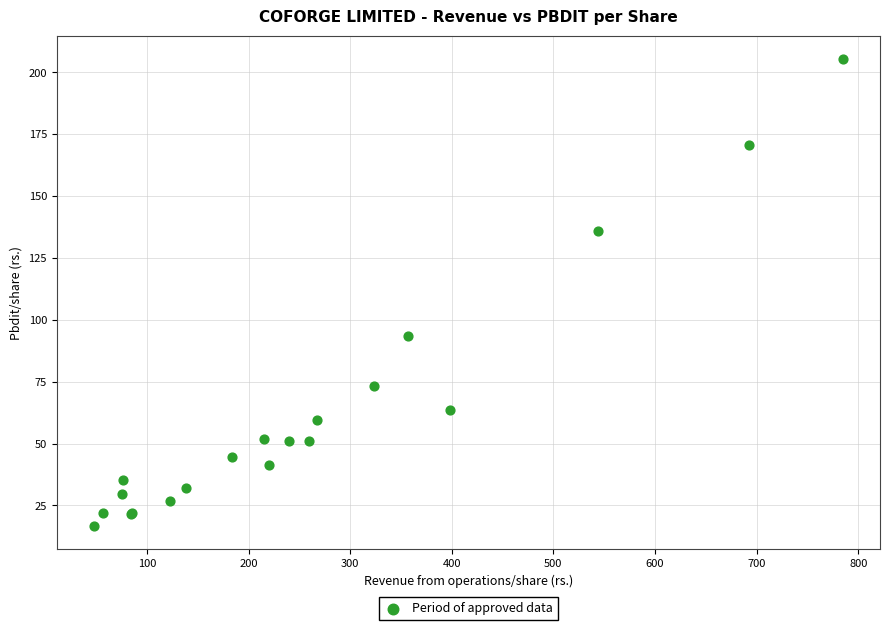

What Y value in the scatter plot is closest to 111?

93.7